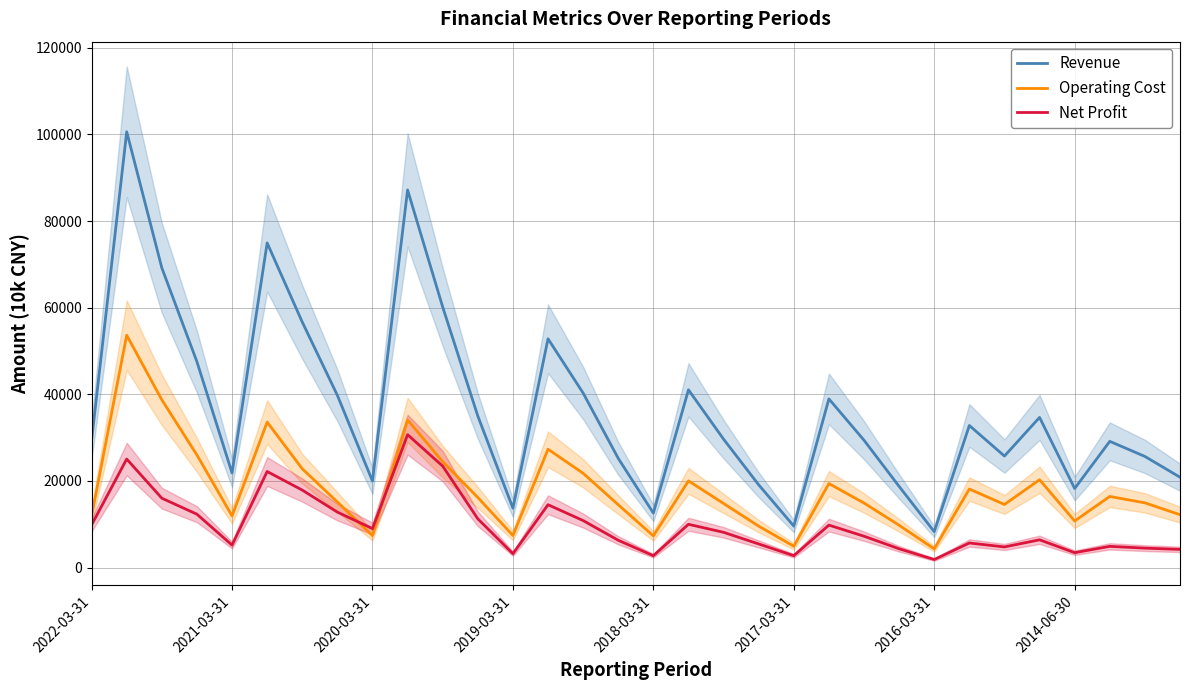

True or false: Net Profit and Revenue intersect in this chart.

False